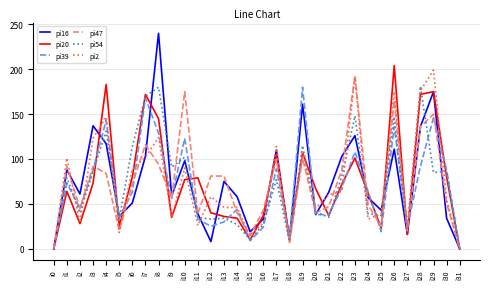

True or false: pi2 has a value of 54 at i26.

False